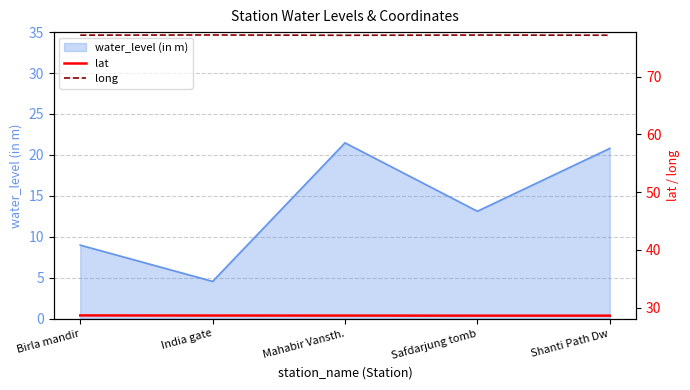

Rank the categories by long value from lowest to highest.

Mahabir Vansth., Shanti Path Dw, Birla mandir, Safdarjung tomb, India gate